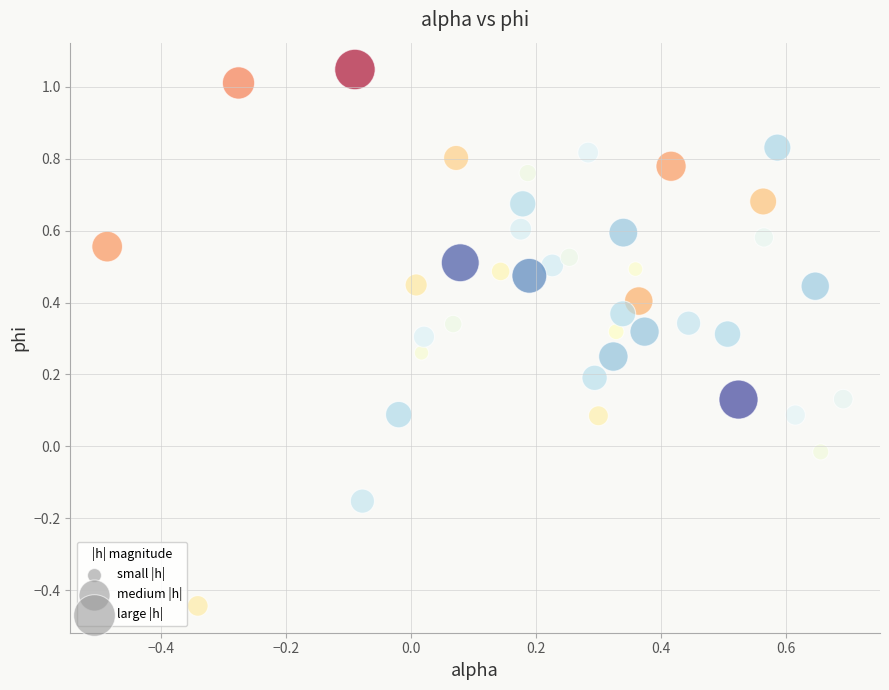

What is the range of Y values (max minus min)?

1.5